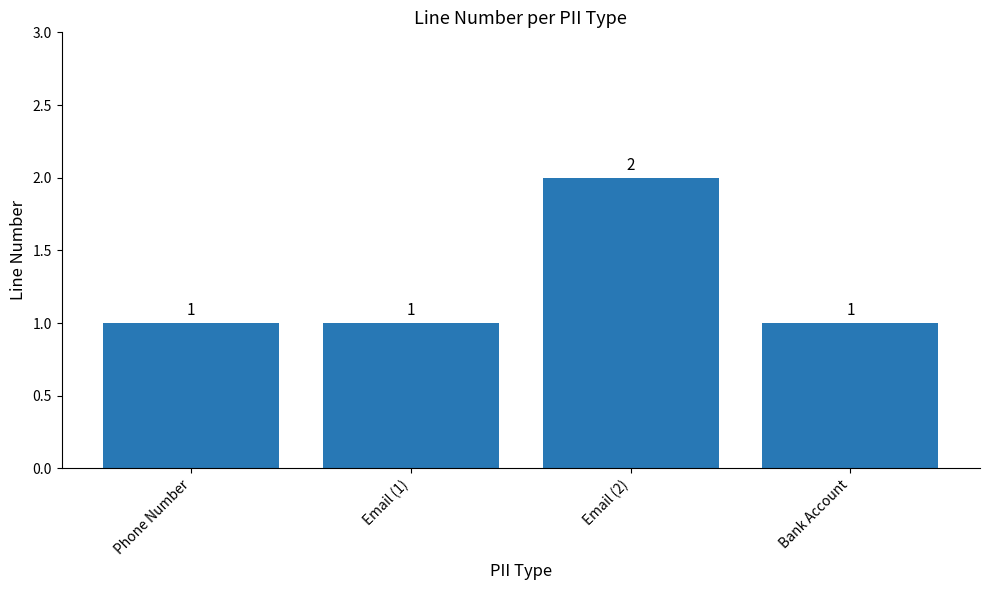

What is the label of the 4th bar from the right?

Phone Number